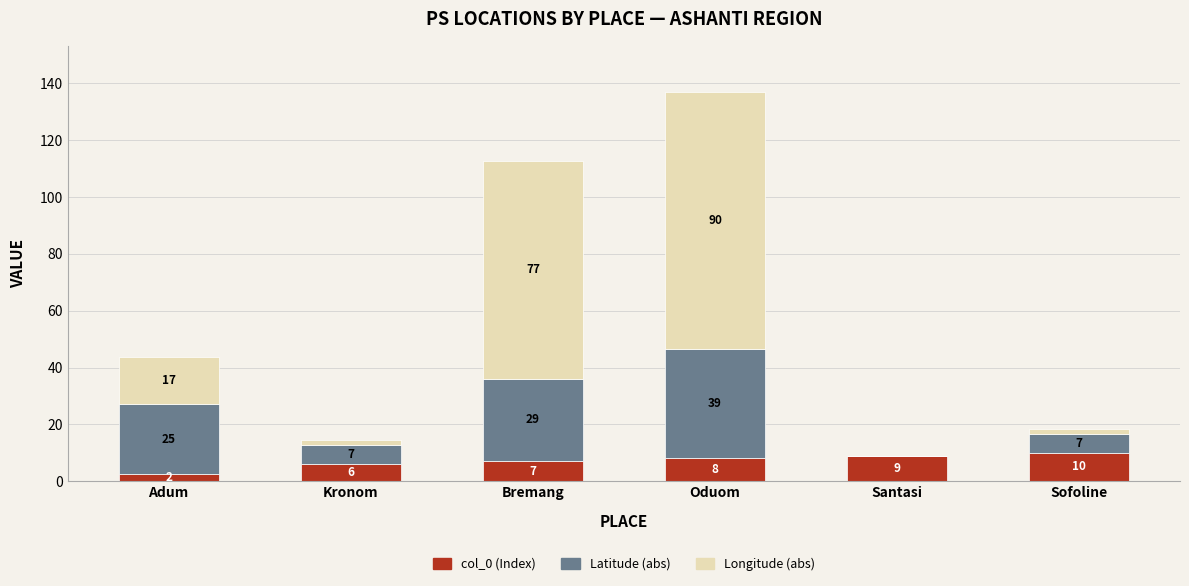

Is it true that col_0 (Index) equals 5.4 at Sofoline?

False